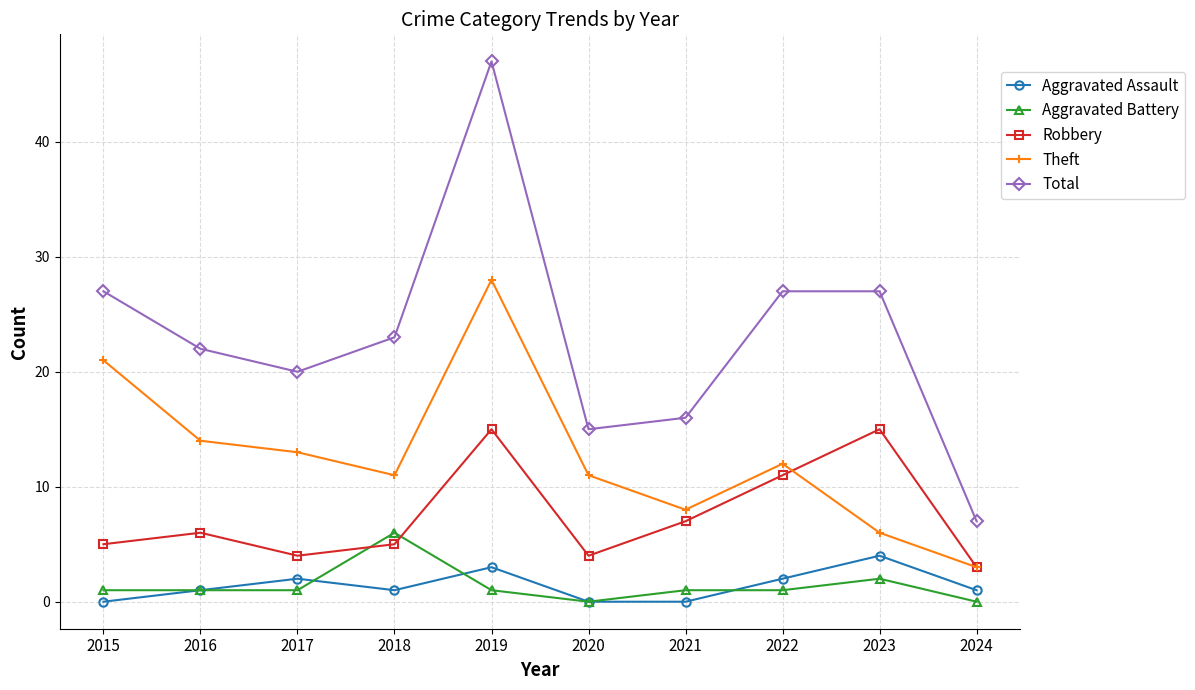

What are all the series names shown in the legend?

Aggravated Assault, Aggravated Battery, Robbery, Theft, Total